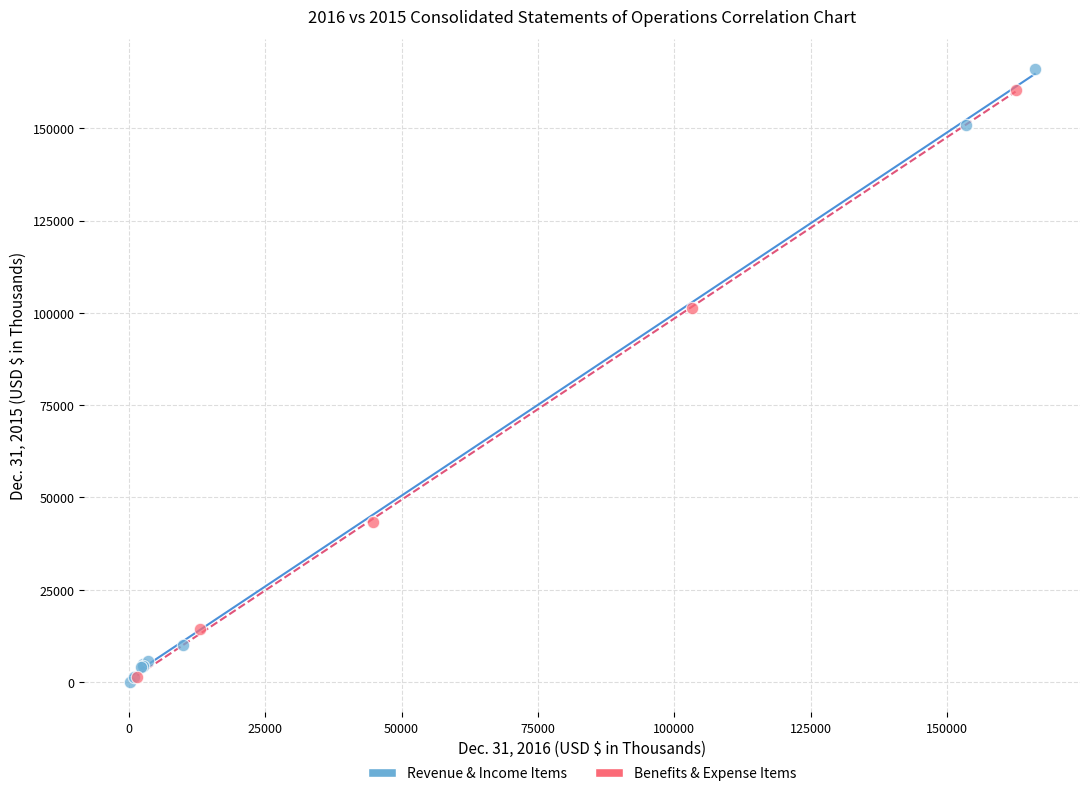

Which series has the widest spread of Y values?

Revenue & Income Items